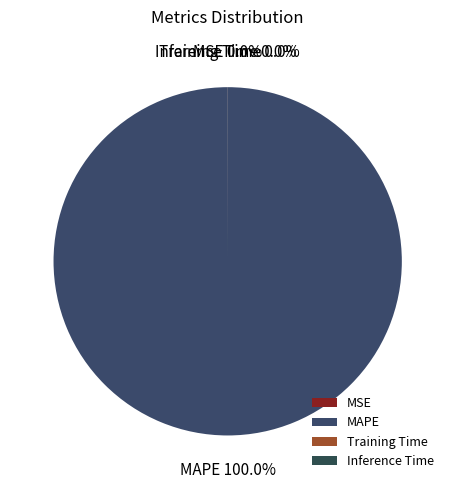

Which category accounts for the majority?

MAPE